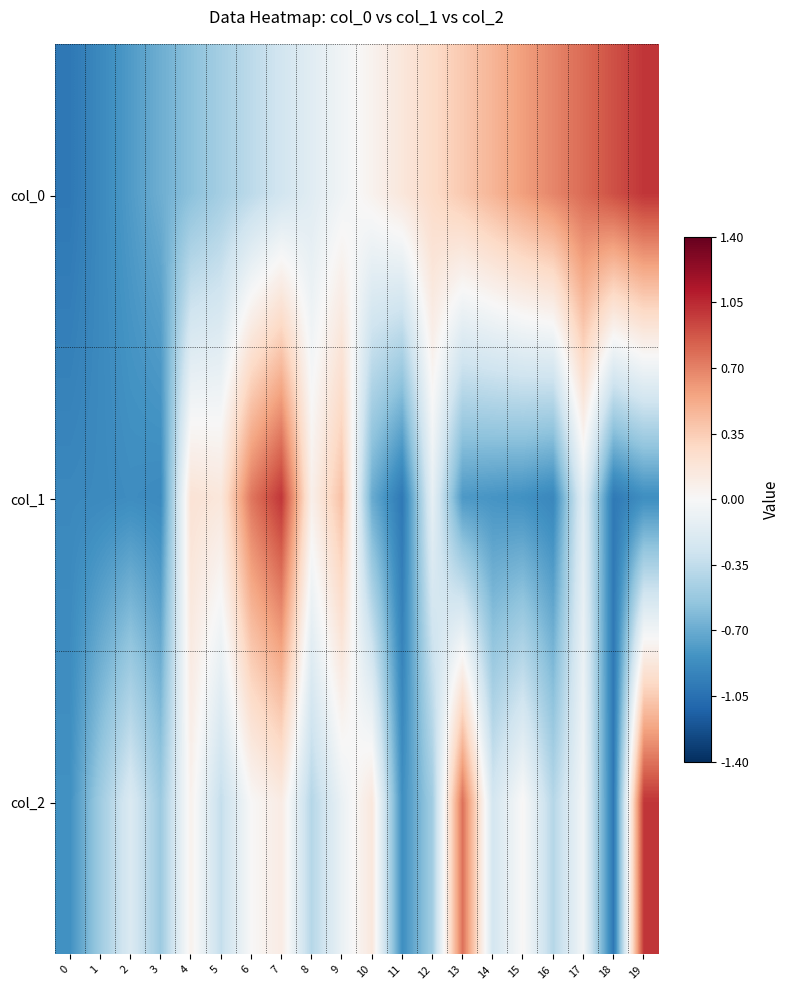

Reading left to right, extract all data points from this chart.

col_0: 0=-1.0	1=-0.9	2=-0.8	3=-0.7	4=-0.6	5=-0.5	6=-0.4	7=-0.3	8=-0.2	9=-0.1	10=0.1	11=0.2	12=0.3	13=0.4	14=0.5	15=0.6	16=0.7	17=0.8	18=0.9	19=1.0
col_1: 0=-0.9	1=-0.9	2=-0.9	3=-0.9	4=0.2	5=0.2	6=0.7	7=1.0	8=0.1	9=0.4	10=-0.7	11=-1.0	12=-0.1	13=-0.8	14=-0.8	15=-0.8	16=-0.9	17=-0.1	18=-1.0	19=-0.9
col_2: 0=-0.8	1=-0.5	2=-0.2	3=-0.5	4=0.1	5=-0.3	6=0.0	7=0.1	8=-0.4	9=-0.1	10=0.2	11=-0.9	12=-0.5	13=0.8	14=-0.3	15=0.0	16=-0.4	17=-0.0	18=-1.0	19=1.0